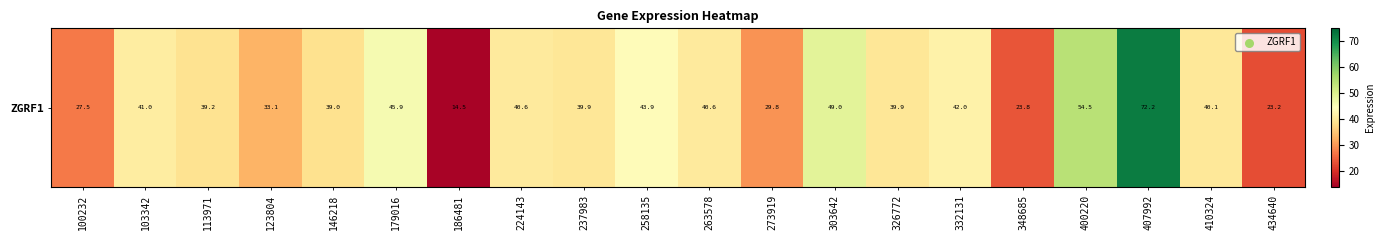

What is the average value?

39.0